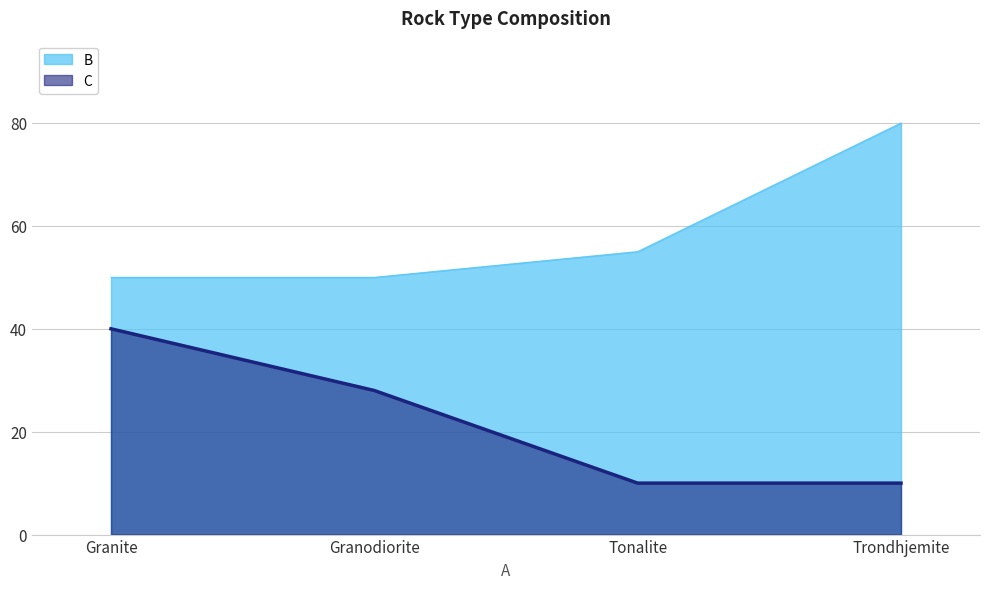

How many values in the C series are below 28?

2